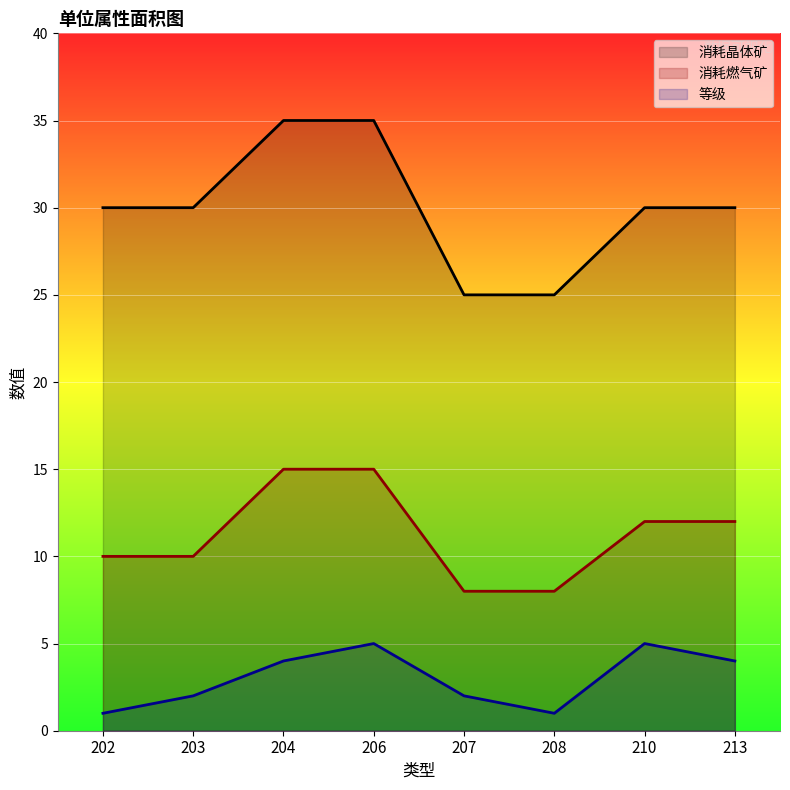

How many data points does each series have?

8